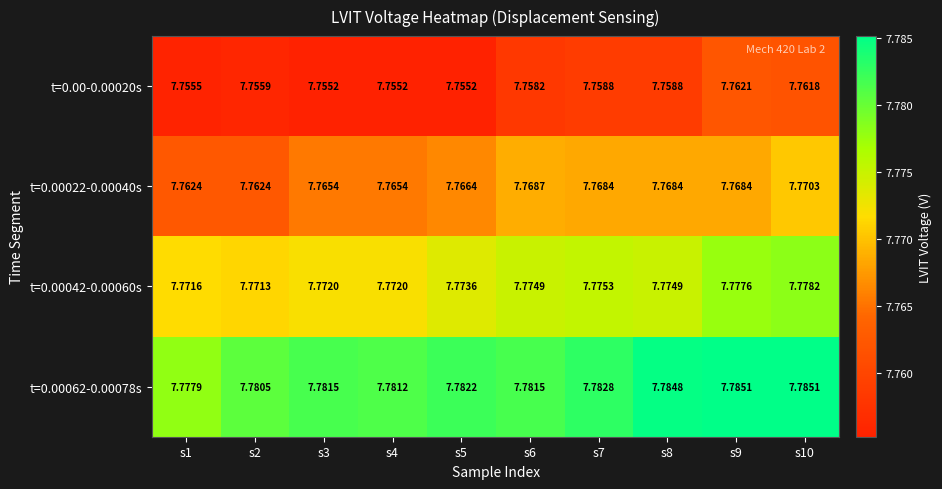

Is the value of t=0.00062-0.00078s at s6 greater than the value of t=0.00-0.00020s at s3?

Yes